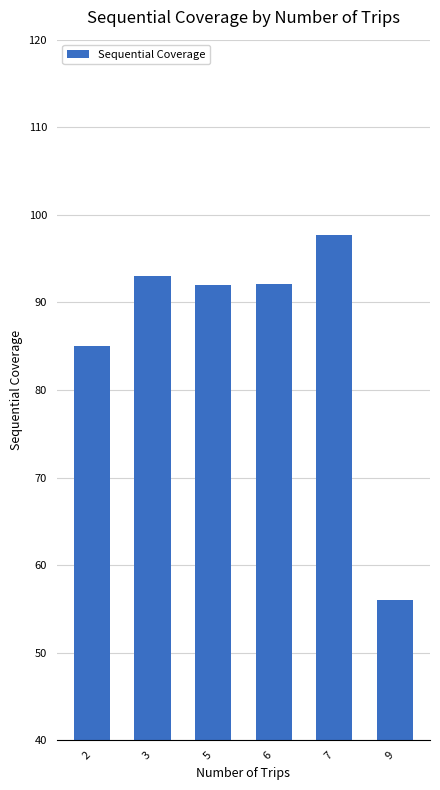

Approximately how many times larger is the value at 2 compared to 7?

0.9